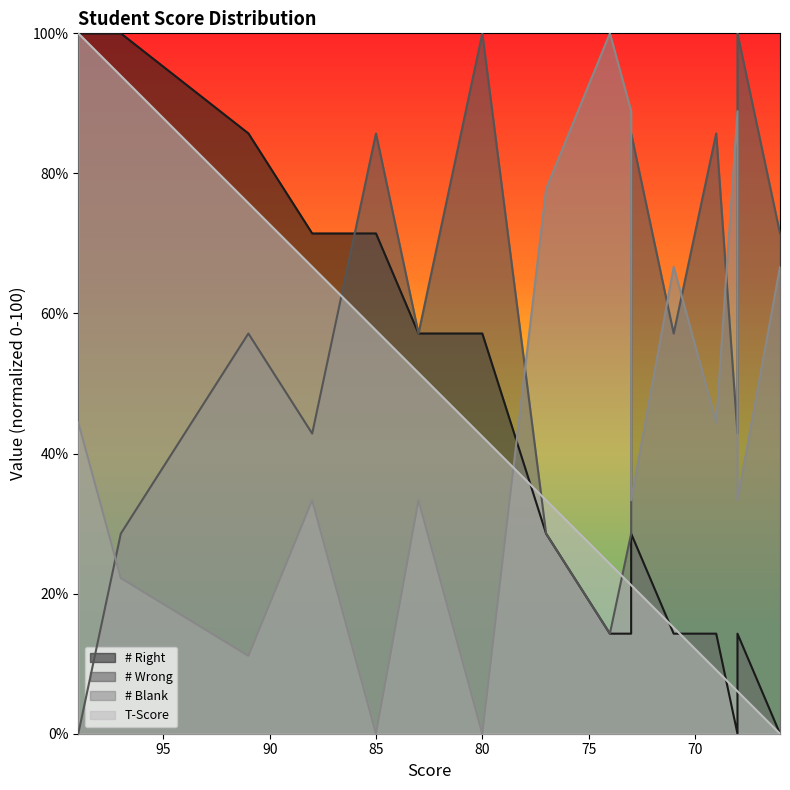

How many interior local valleys does the # Blank series have?

6